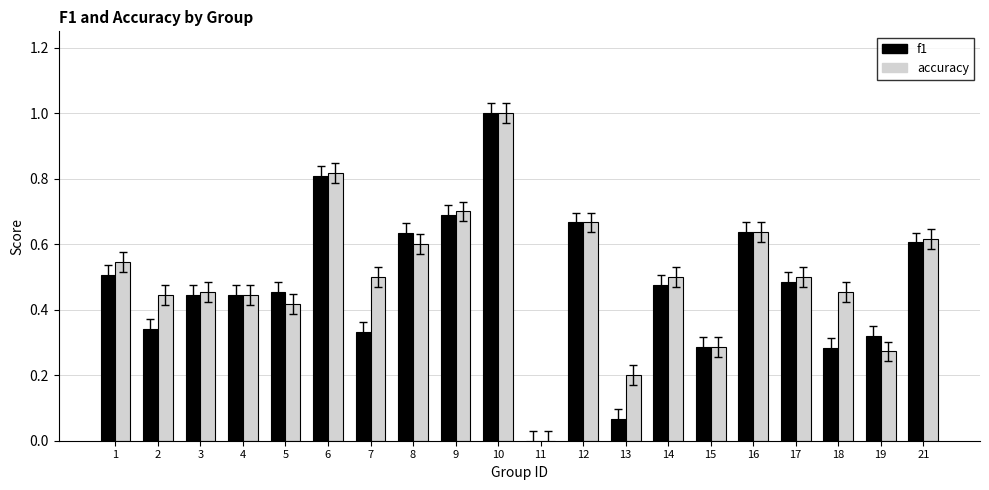

What is the sum of all accuracy values?

10.1